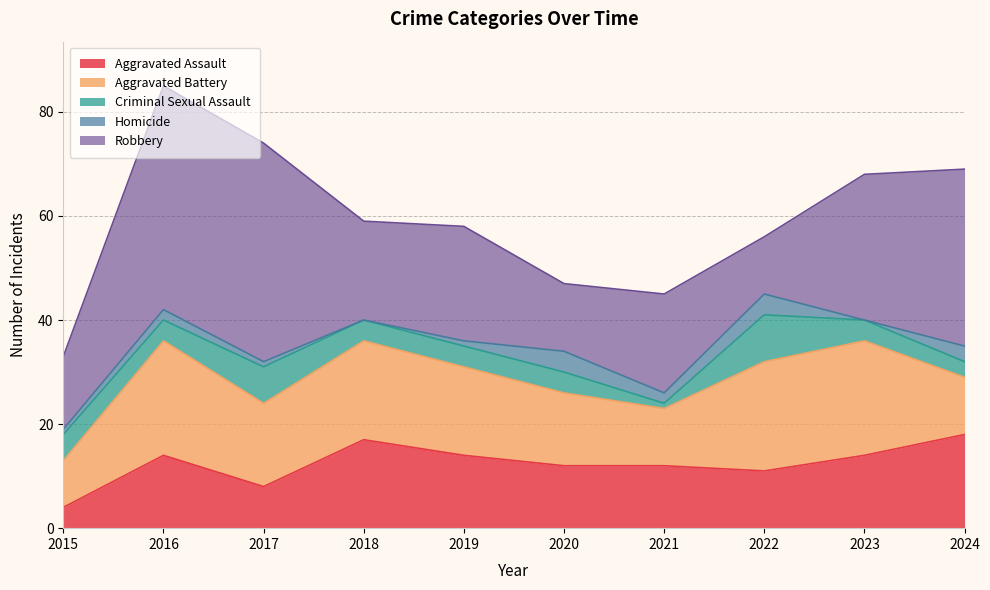

True or false: Aggravated Assault and Robbery cross at least once.

False